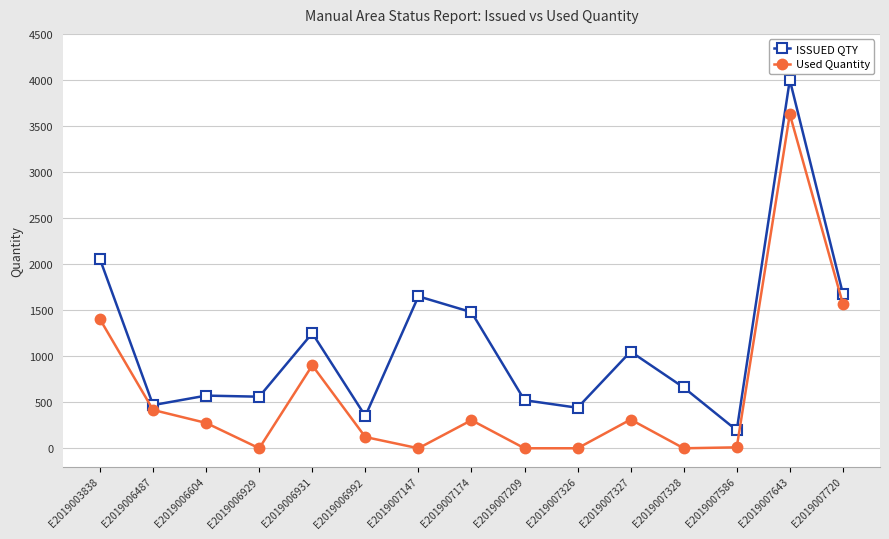

Where is the first local minimum for ISSUED QTY?

E2019006487